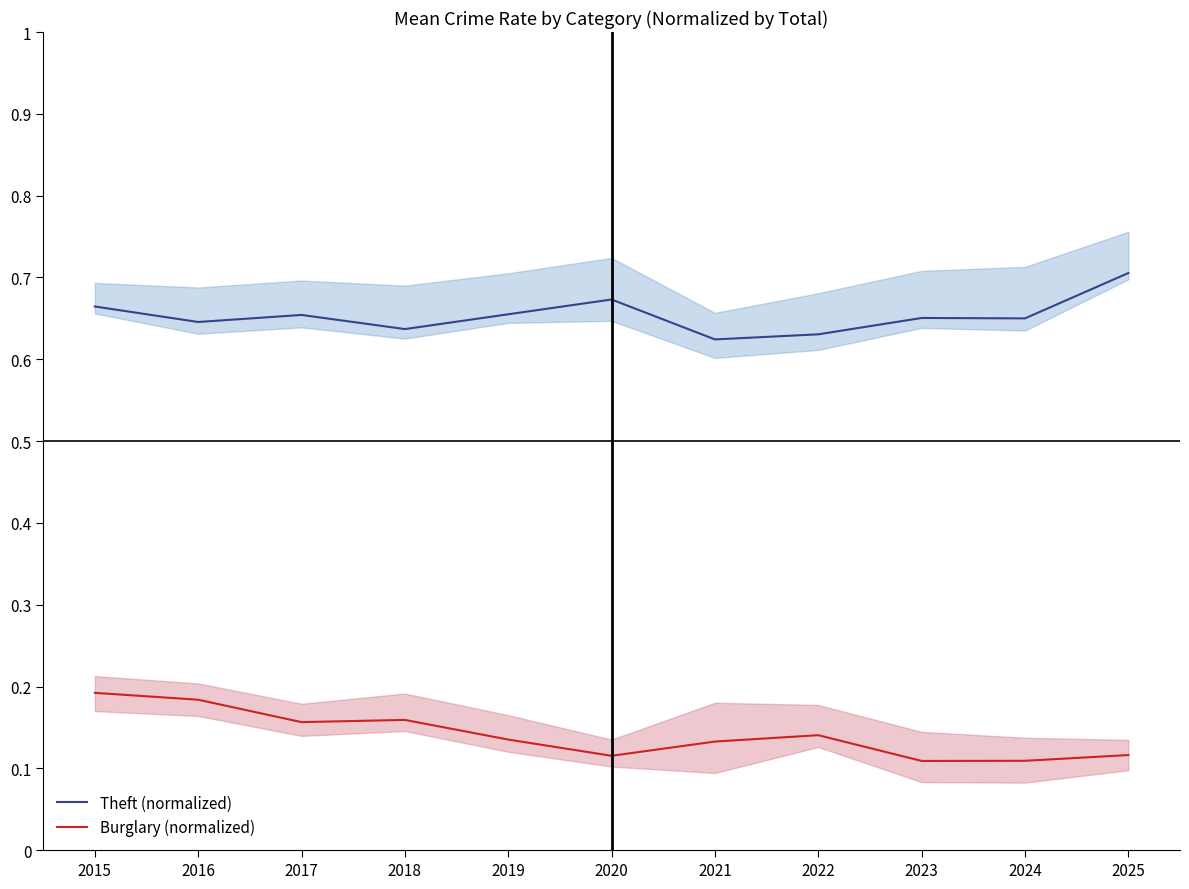

How many interior local valleys does the Burglary (normalized) series have?

3